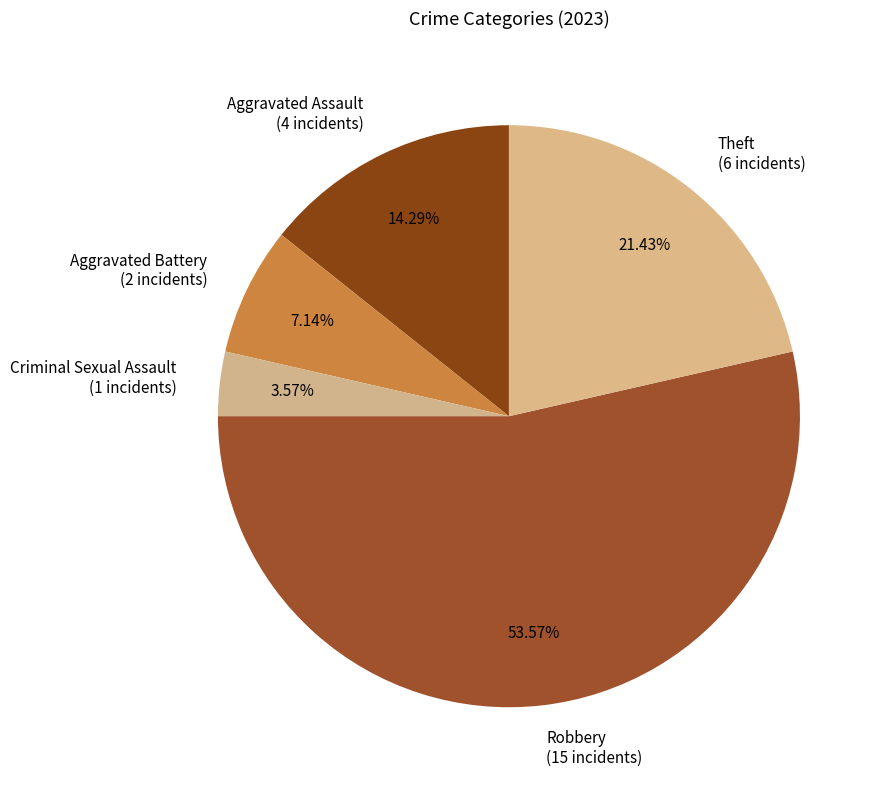

The Aggravated Assault slice represents 3% of the pie. True or false?

False